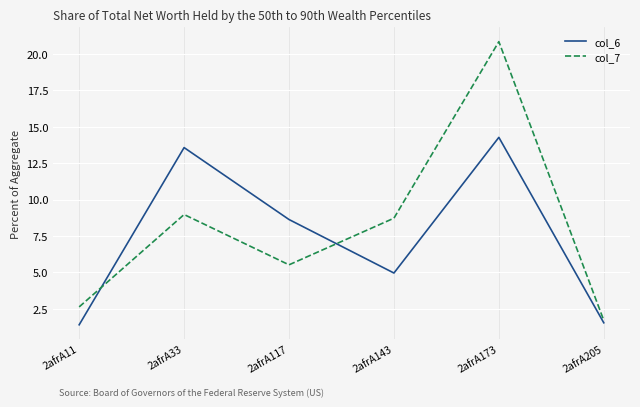

Reading right to left, list all the values displayed in this chart.

col_6: 1.5	14.3	5.0	8.6	13.6	1.4
col_7: 1.7	20.9	8.7	5.5	9.0	2.6